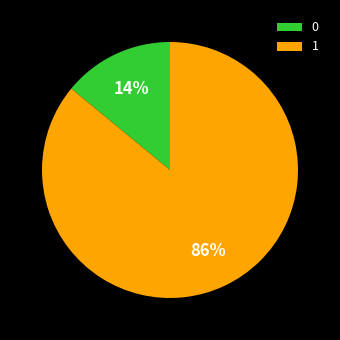

How many segments does this pie chart have?

2